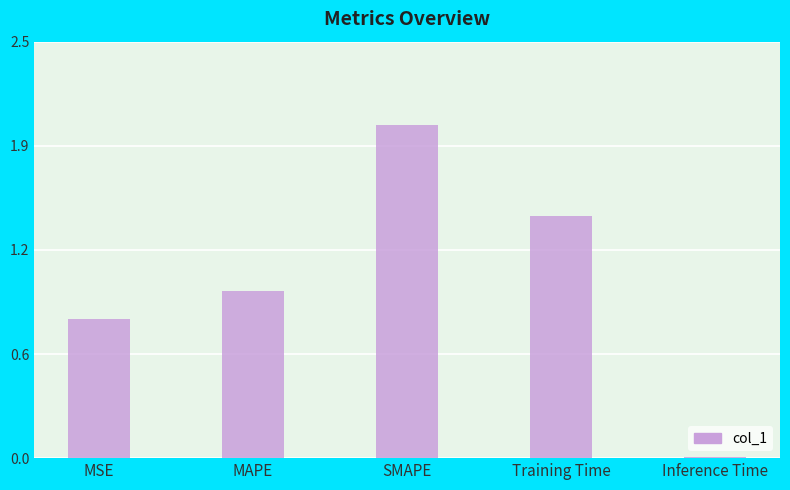

Rank the categories by value from lowest to highest.

Inference Time, MSE, MAPE, Training Time, SMAPE